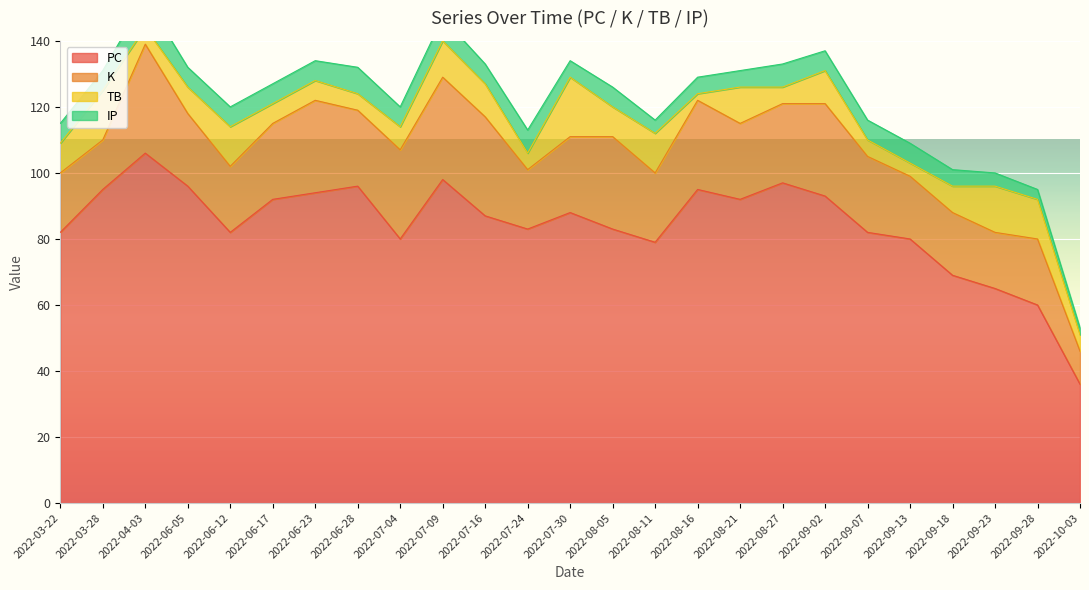

Which series has the largest total across all categories?

PC